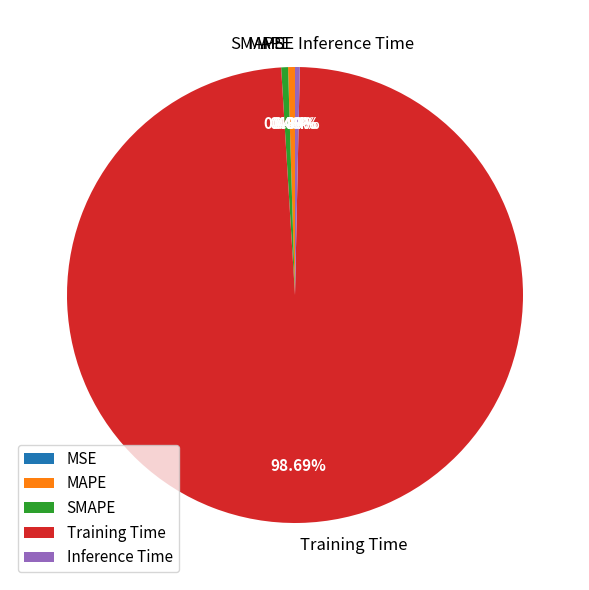

Which category has the biggest portion of the pie?

Training Time